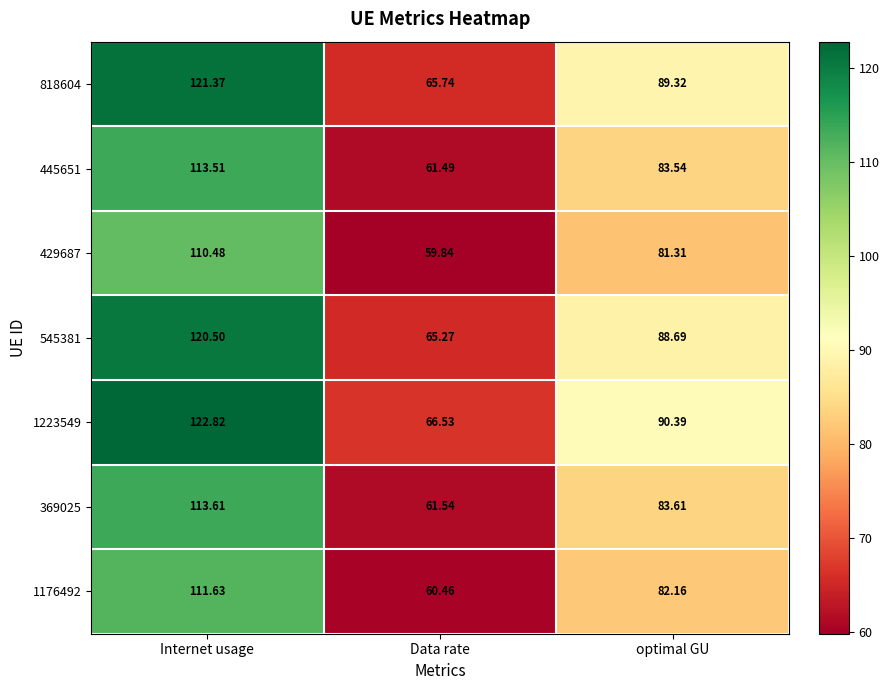

Which series changed the most between Internet usage and optimal GU?

1223549